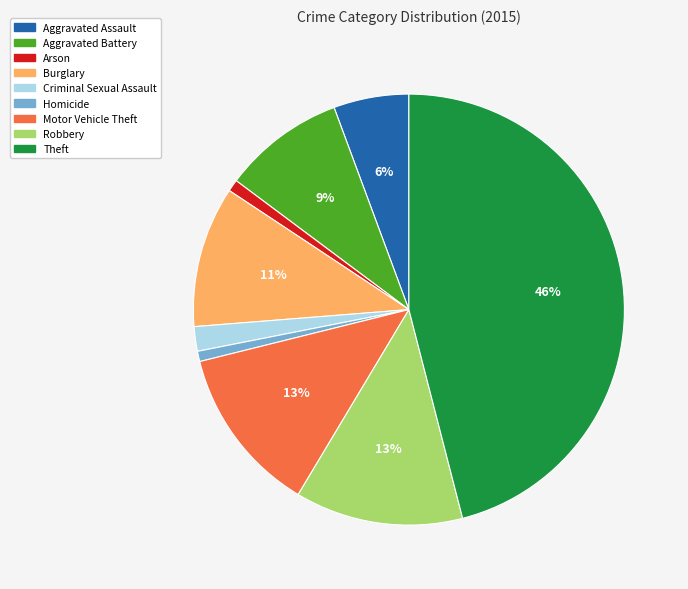

Does Aggravated Assault account for over 50% of the chart?

No